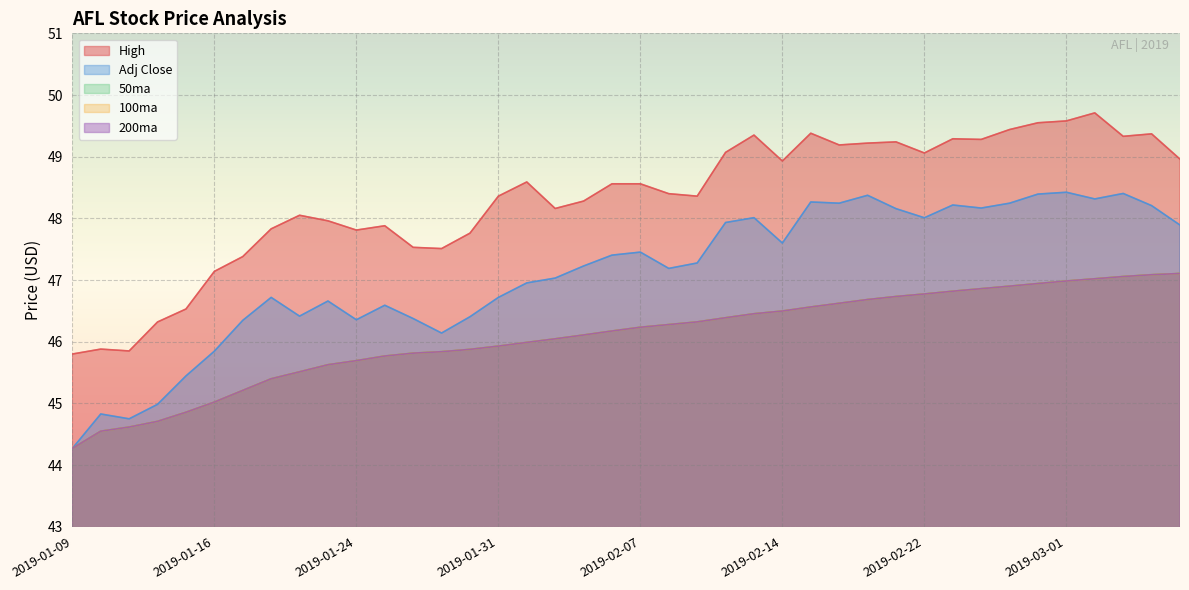

Which series has the largest range (max minus min)?

Adj Close